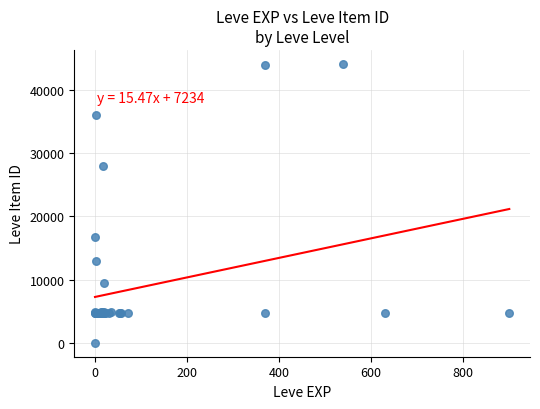

What Y value in the scatter plot is closest to 22050?

16734